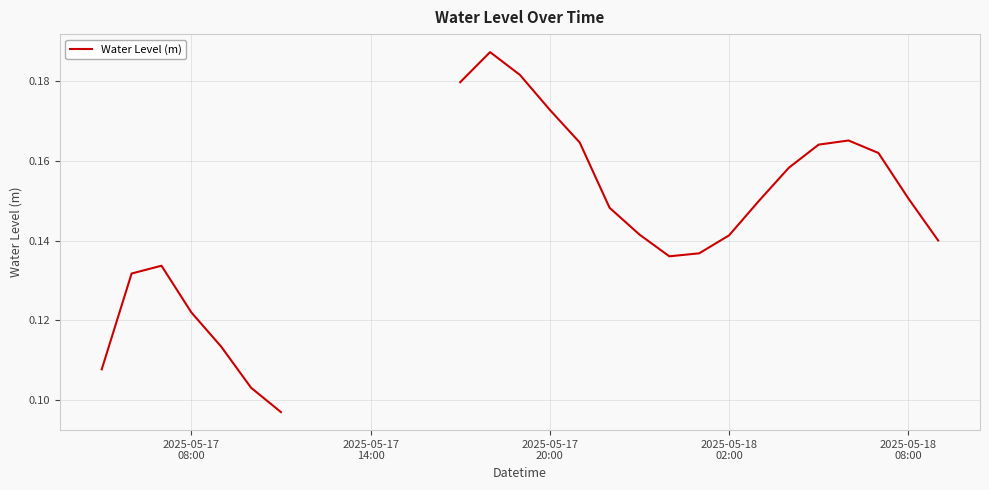

How many points are lower than both their immediate neighbors (excluding endpoints)?

1